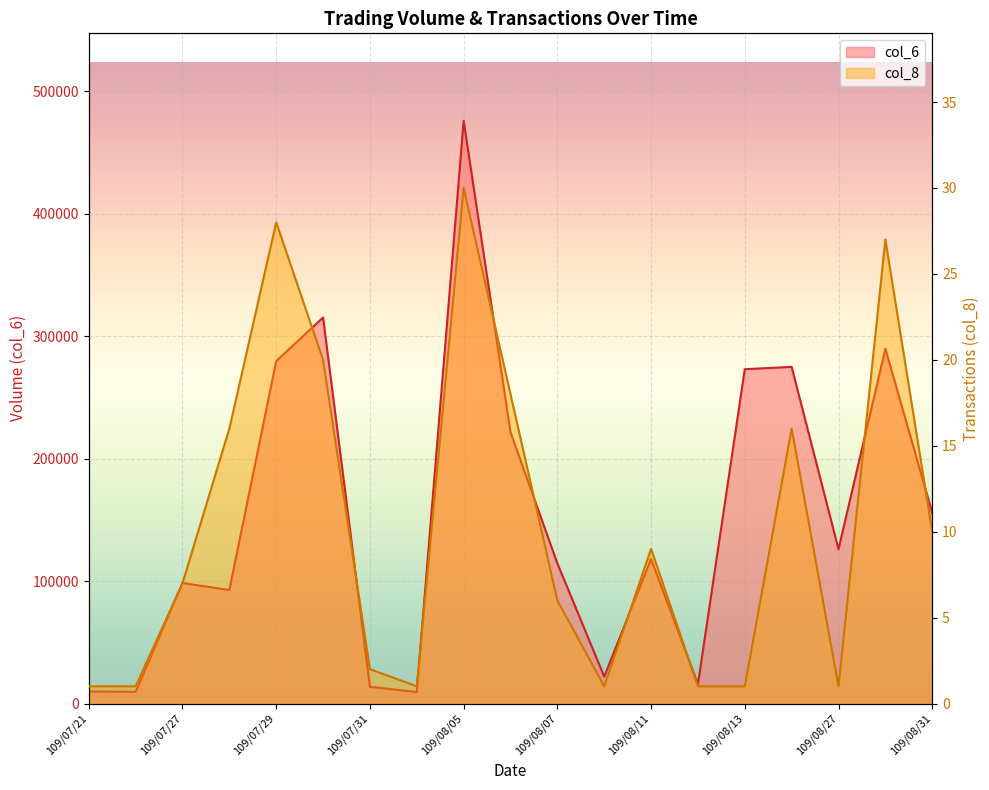

How many lines are shown in the chart?

2